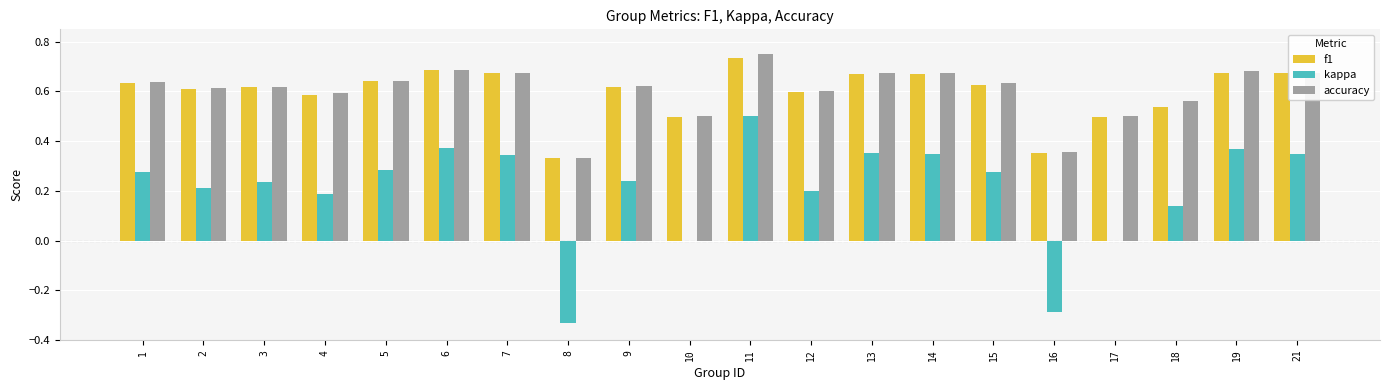

What is the total value across all series at 19?

1.7